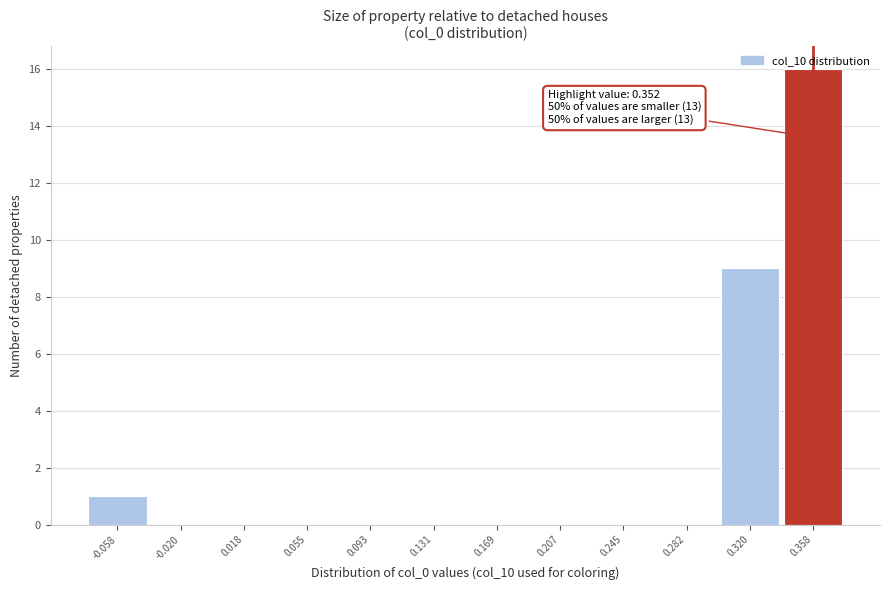

Over which range of the x-axis is the bar tallest?

0.340 to 0.375